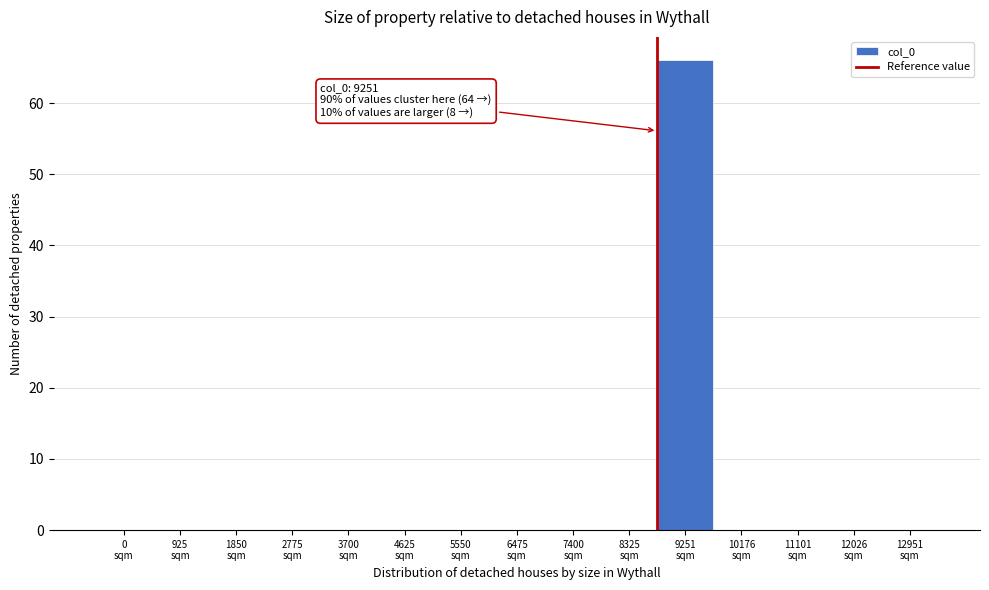

What is the sum of all values?

66